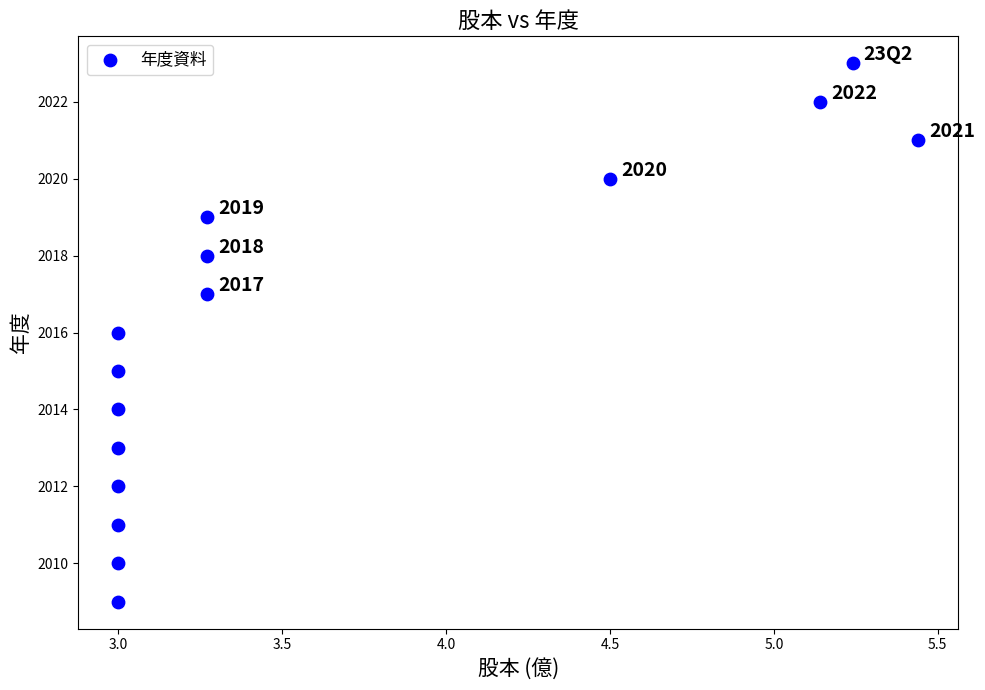

What is the range of Y values (max minus min)?

14